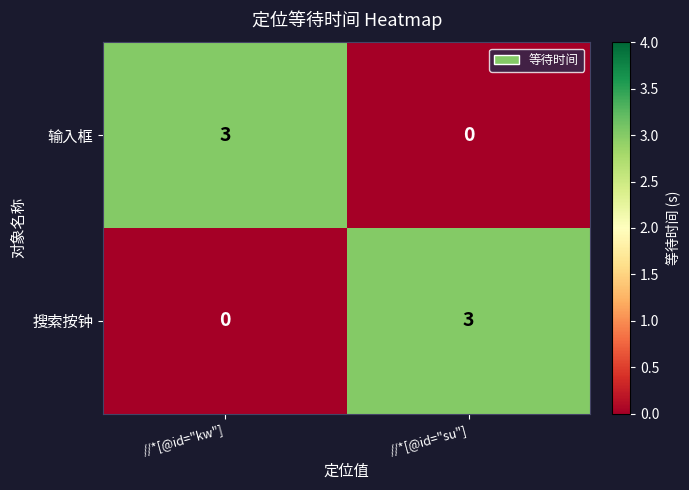

At how many categories does at least one series exceed 1?

2